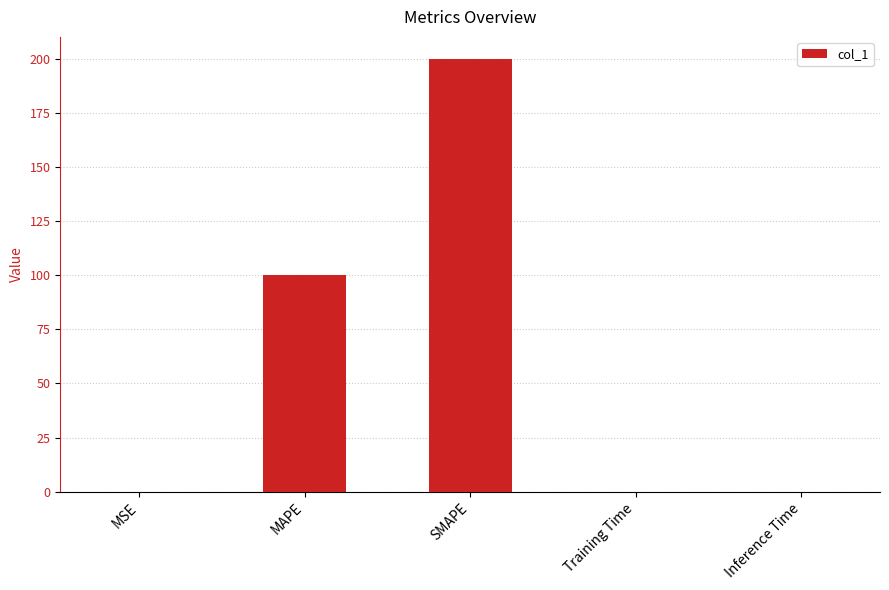

What is the maximum value shown in the chart?

200.0